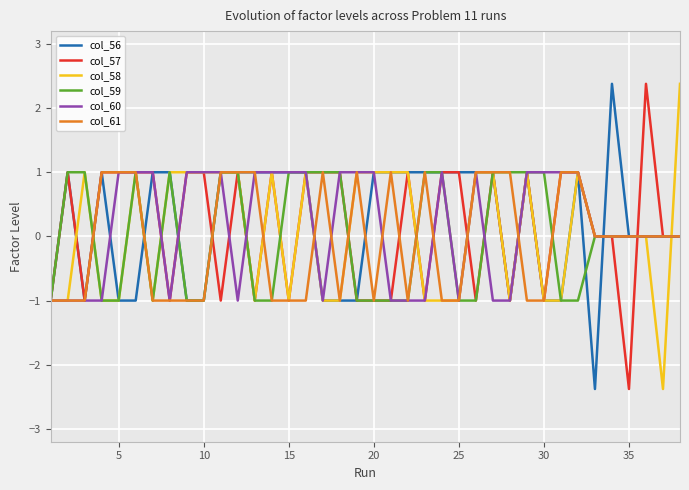

What is the minimum value for col_57?

-2.4